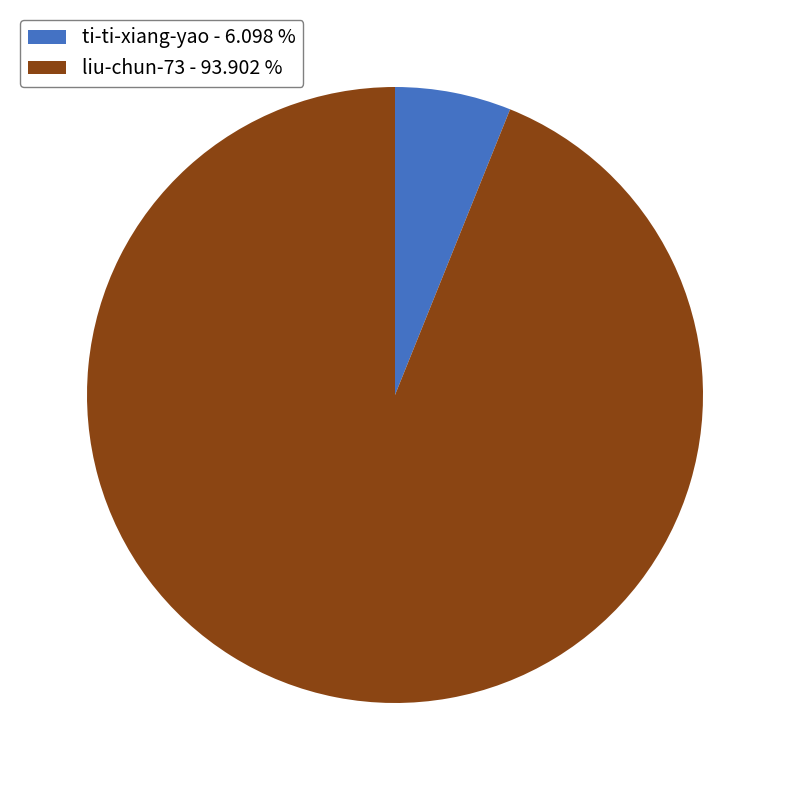

How many slices are in this pie chart?

2